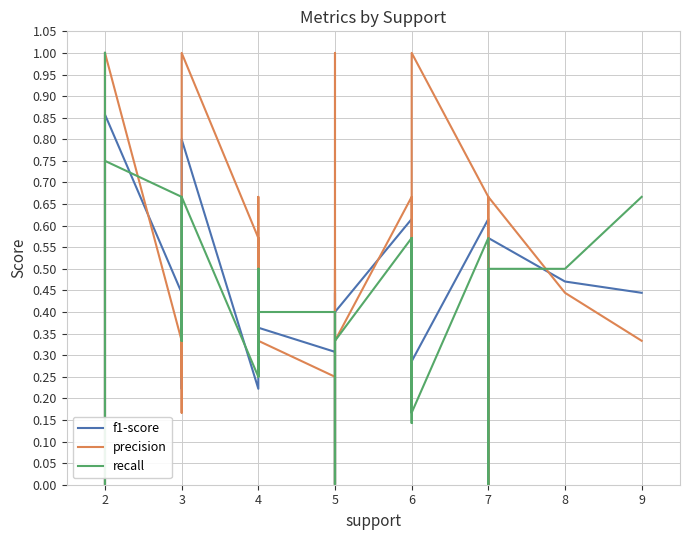

How many values in the f1-score series exceed 0?

34